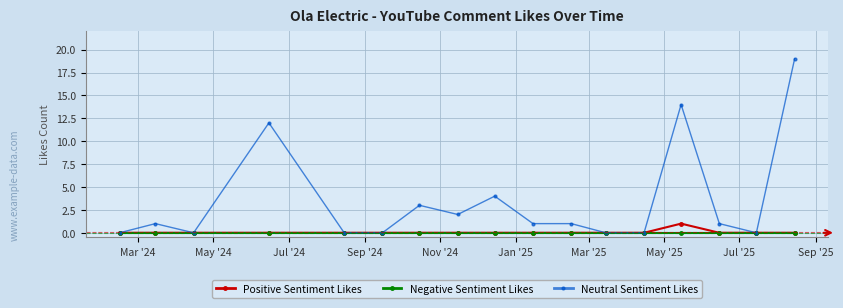

Which series has the widest spread of values?

Neutral Sentiment Likes